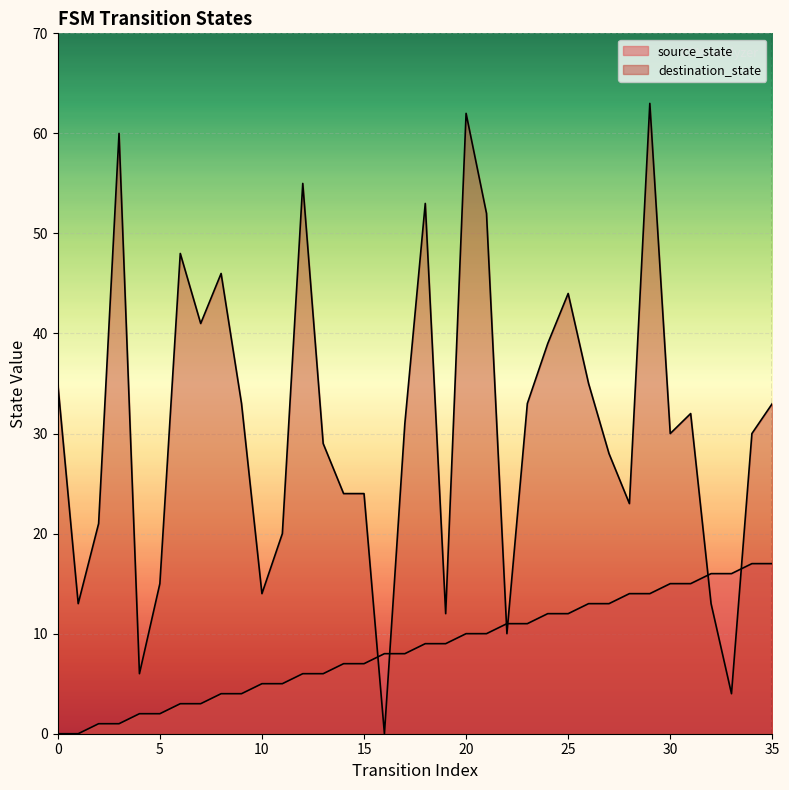

What is the average value of the destination_state series?

31